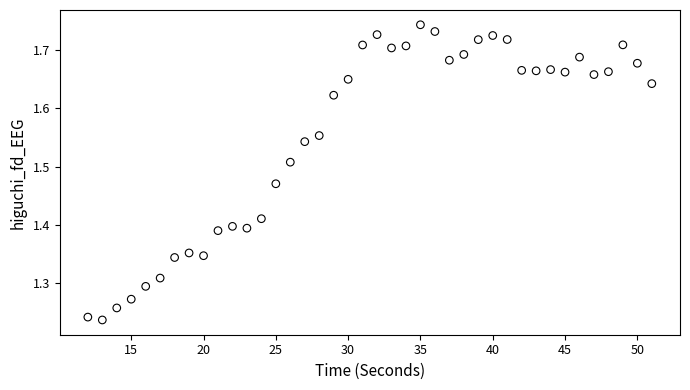

What is the range of X values (max minus min)?

39.0